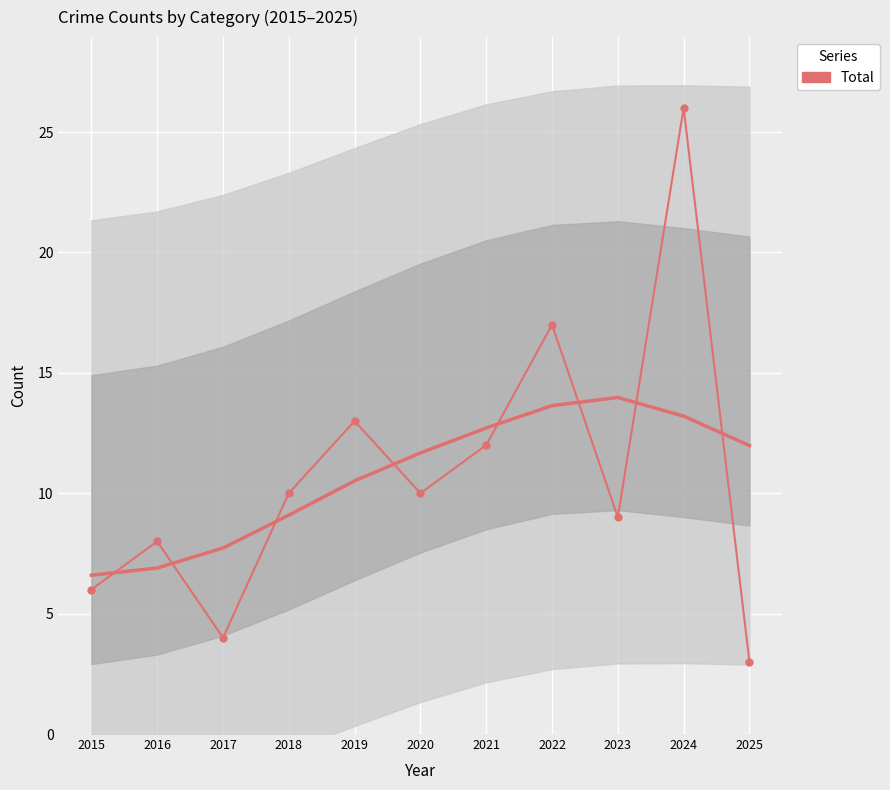

List the labels in order of value, smallest first.

2025, 2017, 2015, 2016, 2023, 2018, 2020, 2021, 2019, 2022, 2024